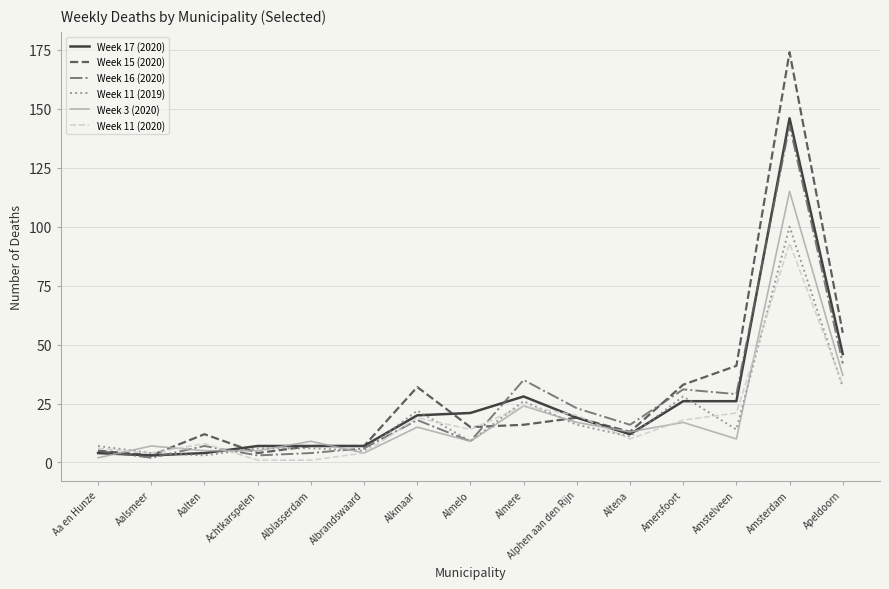

Is this an area chart (filled region under the line)?

No